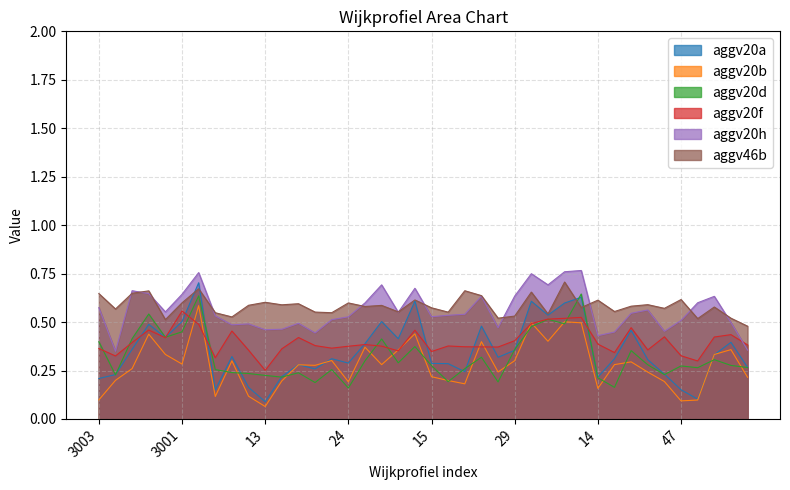

What is the difference between the second highest and second lowest values in the aggv20d series?

0.5